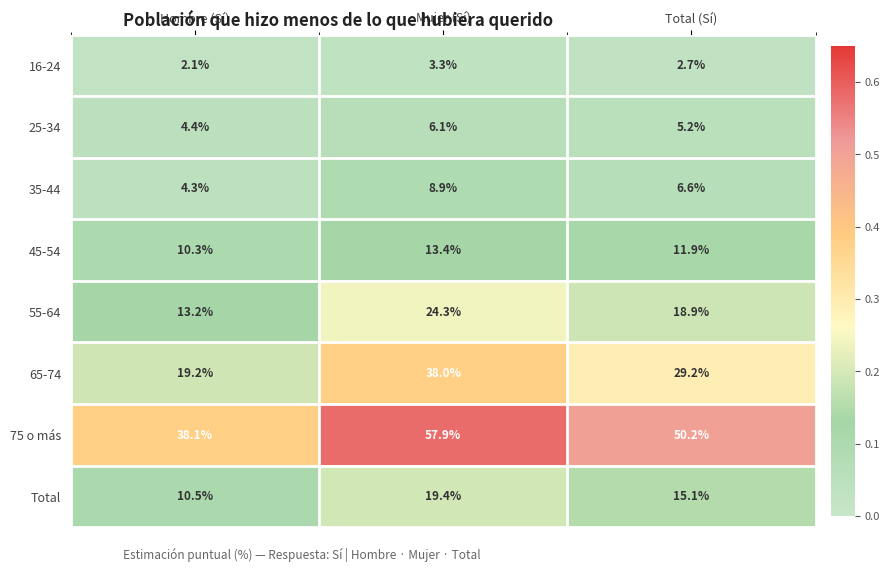

Which category has the highest value across all series?

Mujer (Sí)